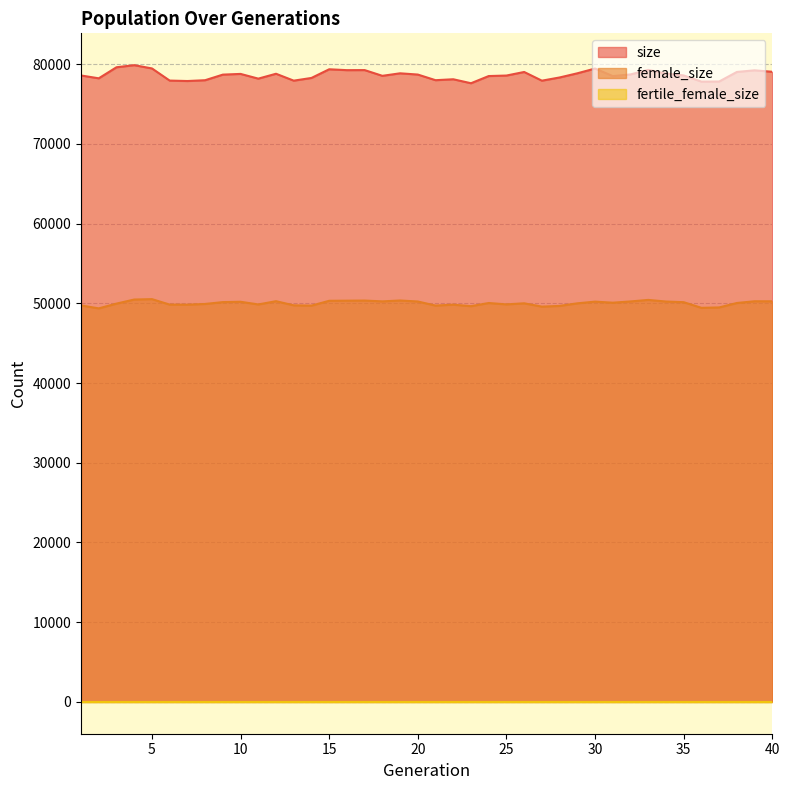

The female_size series shows 50481 at 4. True or false?

True